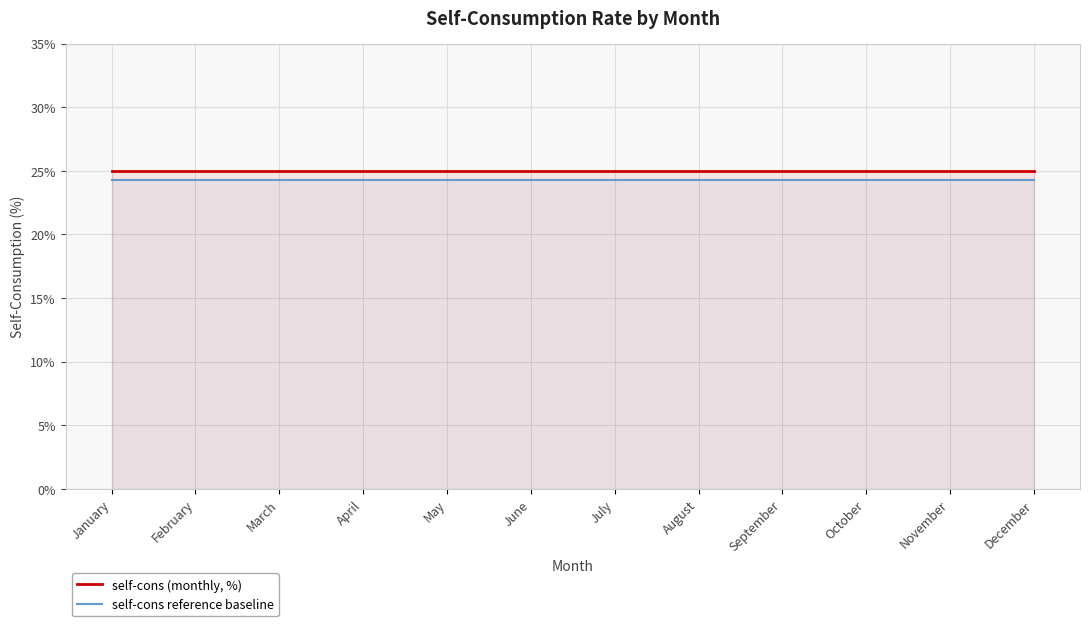

True or false: self-cons reference baseline has a value of 0.1 at October.

False